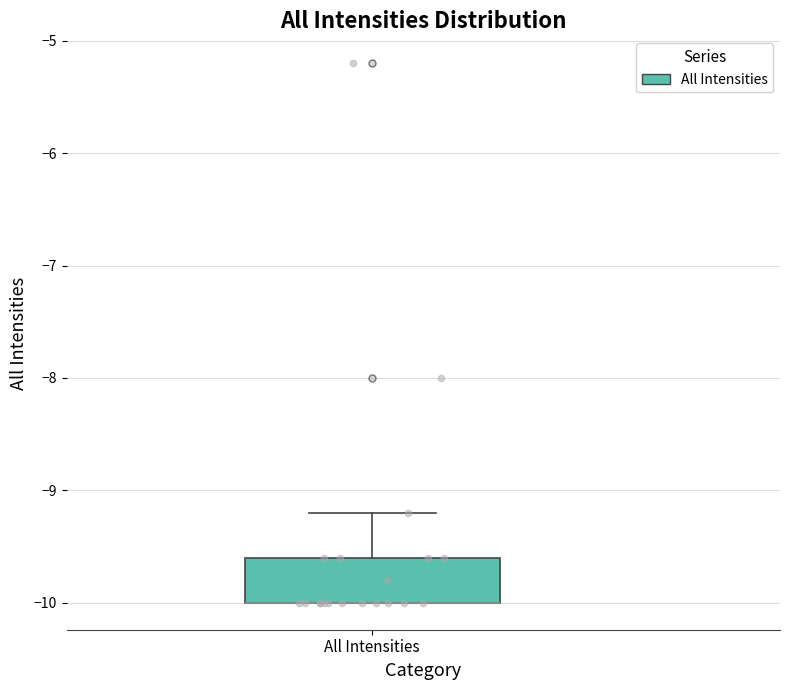

Where is the lower edge of the box for All Intensities on the y-axis? The values are not printed on the chart, so give them approximately, as read against the axis.

-10.0